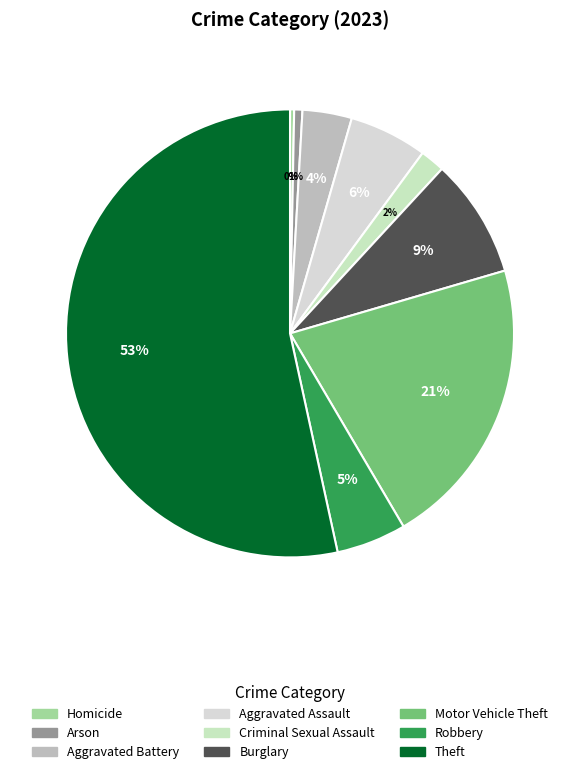

How many segments does this pie chart have?

9